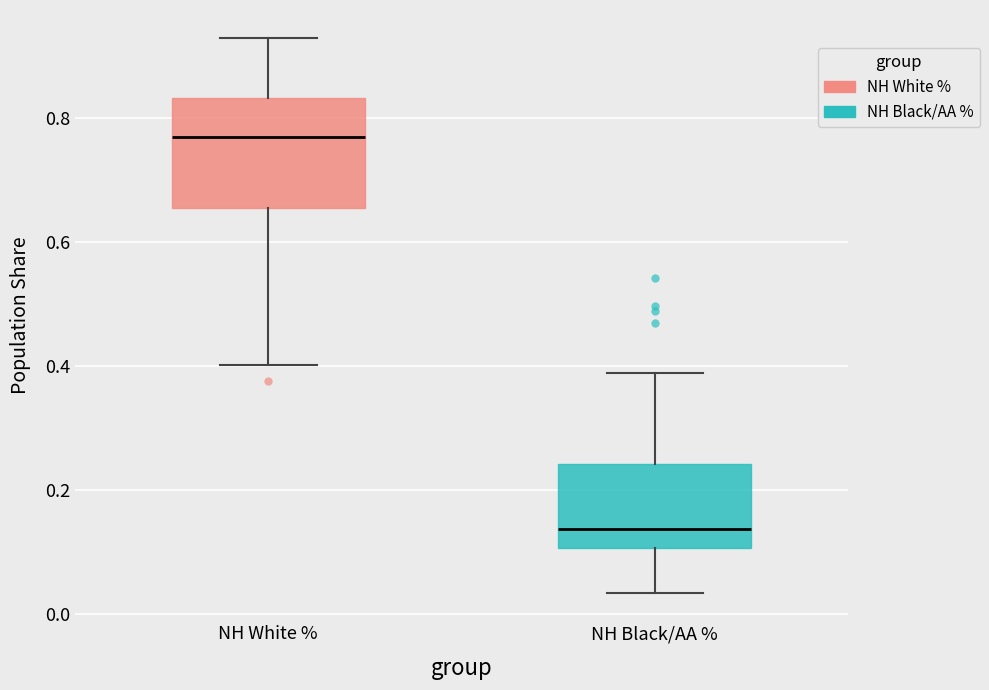

Which box's median line is the highest?

NH White %